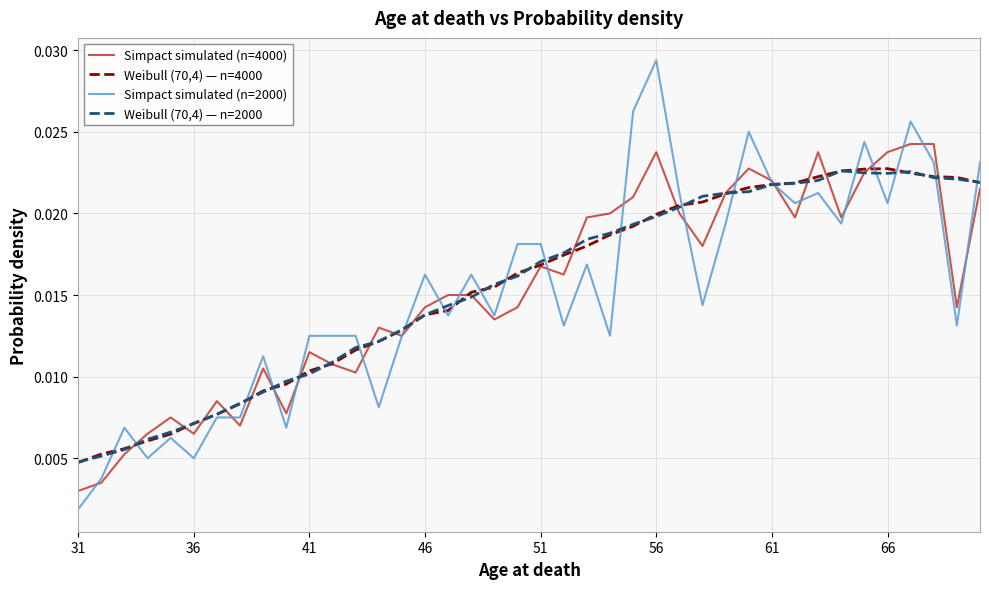

Which series has the largest range (max minus min)?

Simpact simulated (n=2000)